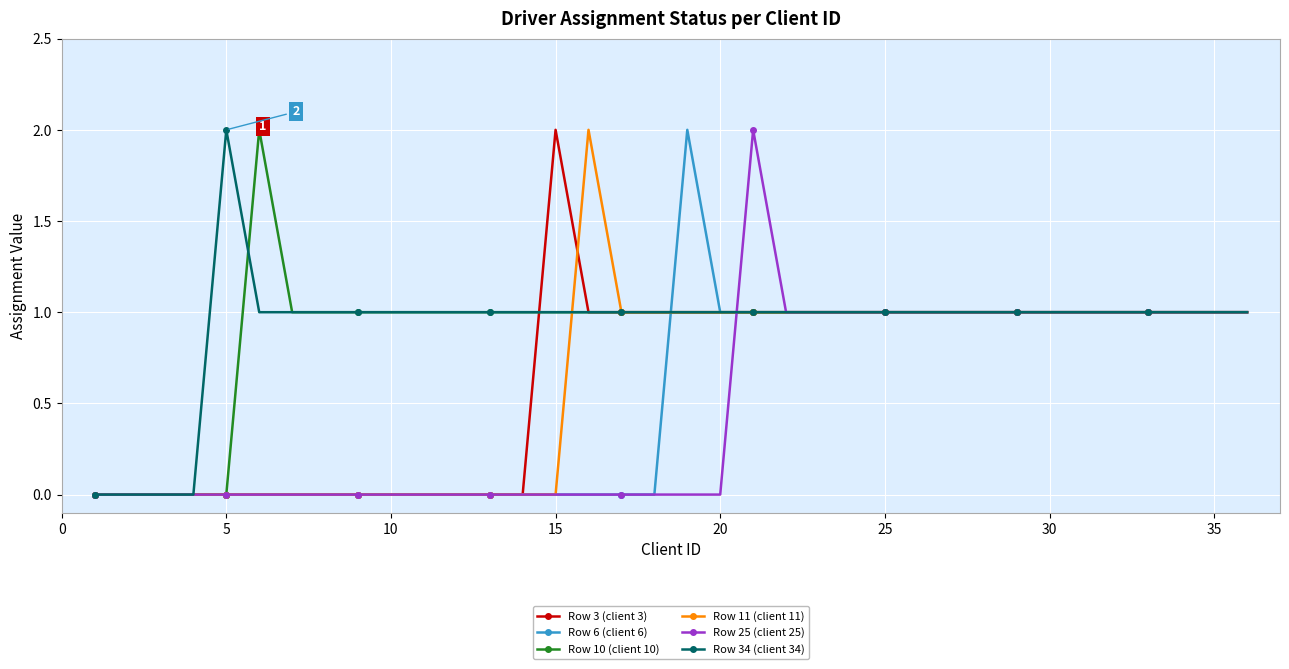

What is the value of the Row 3 (client 3) point at the 20th from the left?

1